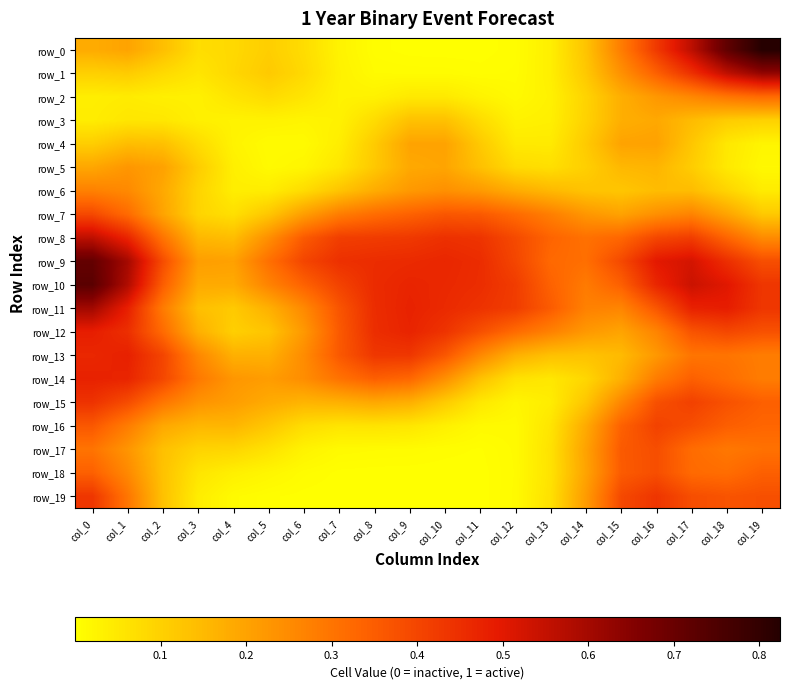

Reading right to left, what are all the values shown in this chart?

row_0: col_19=0.8	col_18=0.7	col_17=0.6	col_16=0.4	col_15=0.3	col_14=0.1	col_13=0.0	col_12=0.0	col_11=0.0	col_10=0.0	col_9=0.0	col_8=0.0	col_7=0.0	col_6=0.1	col_5=0.1	col_4=0.1	col_3=0.1	col_2=0.1	col_1=0.2	col_0=0.2
row_1: col_19=0.6	col_18=0.6	col_17=0.4	col_16=0.3	col_15=0.2	col_14=0.1	col_13=0.0	col_12=0.0	col_11=0.0	col_10=0.0	col_9=0.0	col_8=0.0	col_7=0.0	col_6=0.1	col_5=0.1	col_4=0.1	col_3=0.1	col_2=0.1	col_1=0.1	col_0=0.1
row_2: col_19=0.3	col_18=0.3	col_17=0.3	col_16=0.2	col_15=0.2	col_14=0.1	col_13=0.0	col_12=0.0	col_11=0.0	col_10=0.0	col_9=0.0	col_8=0.0	col_7=0.0	col_6=0.1	col_5=0.1	col_4=0.1	col_3=0.0	col_2=0.0	col_1=0.0	col_0=0.0
row_3: col_19=0.1	col_18=0.1	col_17=0.1	col_16=0.2	col_15=0.2	col_14=0.1	col_13=0.0	col_12=0.0	col_11=0.1	col_10=0.1	col_9=0.1	col_8=0.1	col_7=0.0	col_6=0.0	col_5=0.0	col_4=0.0	col_3=0.0	col_2=0.1	col_1=0.1	col_0=0.0
row_4: col_19=0.0	col_18=0.1	col_17=0.1	col_16=0.2	col_15=0.2	col_14=0.1	col_13=0.0	col_12=0.0	col_11=0.1	col_10=0.2	col_9=0.2	col_8=0.1	col_7=0.0	col_6=0.0	col_5=0.0	col_4=0.0	col_3=0.1	col_2=0.1	col_1=0.1	col_0=0.1
row_5: col_19=0.0	col_18=0.0	col_17=0.1	col_16=0.2	col_15=0.2	col_14=0.1	col_13=0.1	col_12=0.1	col_11=0.1	col_10=0.2	col_9=0.2	col_8=0.1	col_7=0.1	col_6=0.0	col_5=0.0	col_4=0.0	col_3=0.1	col_2=0.2	col_1=0.2	col_0=0.2
row_6: col_19=0.0	col_18=0.1	col_17=0.1	col_16=0.1	col_15=0.1	col_14=0.1	col_13=0.2	col_12=0.2	col_11=0.2	col_10=0.2	col_9=0.2	col_8=0.2	col_7=0.1	col_6=0.1	col_5=0.0	col_4=0.0	col_3=0.1	col_2=0.2	col_1=0.3	col_0=0.3
row_7: col_19=0.1	col_18=0.2	col_17=0.3	col_16=0.2	col_15=0.2	col_14=0.2	col_13=0.3	col_12=0.3	col_11=0.4	col_10=0.4	col_9=0.3	col_8=0.3	col_7=0.3	col_6=0.2	col_5=0.1	col_4=0.1	col_3=0.1	col_2=0.2	col_1=0.3	col_0=0.4
row_8: col_19=0.3	col_18=0.3	col_17=0.4	col_16=0.4	col_15=0.3	col_14=0.3	col_13=0.3	col_12=0.4	col_11=0.4	col_10=0.4	col_9=0.4	col_8=0.4	col_7=0.4	col_6=0.4	col_5=0.2	col_4=0.1	col_3=0.2	col_2=0.3	col_1=0.5	col_0=0.6
row_9: col_19=0.4	col_18=0.4	col_17=0.5	col_16=0.5	col_15=0.4	col_14=0.3	col_13=0.3	col_12=0.4	col_11=0.5	col_10=0.5	col_9=0.5	col_8=0.5	col_7=0.4	col_6=0.4	col_5=0.3	col_4=0.2	col_3=0.2	col_2=0.4	col_1=0.6	col_0=0.7
row_10: col_19=0.4	col_18=0.5	col_17=0.5	col_16=0.5	col_15=0.3	col_14=0.3	col_13=0.3	col_12=0.4	col_11=0.5	col_10=0.5	col_9=0.5	col_8=0.5	col_7=0.4	col_6=0.3	col_5=0.3	col_4=0.2	col_3=0.2	col_2=0.3	col_1=0.6	col_0=0.7
row_11: col_19=0.4	col_18=0.5	col_17=0.5	col_16=0.4	col_15=0.3	col_14=0.3	col_13=0.4	col_12=0.4	col_11=0.4	col_10=0.5	col_9=0.5	col_8=0.5	col_7=0.4	col_6=0.3	col_5=0.2	col_4=0.1	col_3=0.1	col_2=0.3	col_1=0.5	col_0=0.6
row_12: col_19=0.4	col_18=0.4	col_17=0.4	col_16=0.3	col_15=0.2	col_14=0.2	col_13=0.3	col_12=0.3	col_11=0.4	col_10=0.4	col_9=0.5	col_8=0.5	col_7=0.4	col_6=0.2	col_5=0.1	col_4=0.1	col_3=0.2	col_2=0.3	col_1=0.4	col_0=0.5
row_13: col_19=0.3	col_18=0.3	col_17=0.3	col_16=0.2	col_15=0.1	col_14=0.1	col_13=0.1	col_12=0.2	col_11=0.3	col_10=0.4	col_9=0.4	col_8=0.4	col_7=0.4	col_6=0.2	col_5=0.2	col_4=0.2	col_3=0.3	col_2=0.4	col_1=0.5	col_0=0.5
row_14: col_19=0.3	col_18=0.3	col_17=0.3	col_16=0.3	col_15=0.2	col_14=0.1	col_13=0.1	col_12=0.1	col_11=0.1	col_10=0.2	col_9=0.3	col_8=0.3	col_7=0.3	col_6=0.2	col_5=0.2	col_4=0.2	col_3=0.3	col_2=0.4	col_1=0.5	col_0=0.5
row_15: col_19=0.3	col_18=0.4	col_17=0.4	col_16=0.4	col_15=0.3	col_14=0.1	col_13=0.0	col_12=0.0	col_11=0.1	col_10=0.1	col_9=0.2	col_8=0.2	col_7=0.2	col_6=0.2	col_5=0.2	col_4=0.2	col_3=0.2	col_2=0.3	col_1=0.4	col_0=0.4
row_16: col_19=0.3	col_18=0.3	col_17=0.4	col_16=0.4	col_15=0.3	col_14=0.2	col_13=0.1	col_12=0.0	col_11=0.0	col_10=0.0	col_9=0.1	col_8=0.1	col_7=0.1	col_6=0.1	col_5=0.1	col_4=0.2	col_3=0.2	col_2=0.2	col_1=0.3	col_0=0.4
row_17: col_19=0.3	col_18=0.3	col_17=0.3	col_16=0.4	col_15=0.4	col_14=0.2	col_13=0.1	col_12=0.0	col_11=0.0	col_10=0.0	col_9=0.0	col_8=0.0	col_7=0.0	col_6=0.0	col_5=0.1	col_4=0.1	col_3=0.1	col_2=0.1	col_1=0.2	col_0=0.3
row_18: col_19=0.3	col_18=0.3	col_17=0.3	col_16=0.4	col_15=0.4	col_14=0.2	col_13=0.1	col_12=0.0	col_11=0.0	col_10=0.0	col_9=0.0	col_8=0.0	col_7=0.0	col_6=0.0	col_5=0.0	col_4=0.0	col_3=0.1	col_2=0.1	col_1=0.3	col_0=0.3
row_19: col_19=0.4	col_18=0.4	col_17=0.4	col_16=0.4	col_15=0.4	col_14=0.2	col_13=0.1	col_12=0.0	col_11=0.0	col_10=0.0	col_9=0.0	col_8=0.0	col_7=0.0	col_6=0.0	col_5=0.0	col_4=0.0	col_3=0.0	col_2=0.1	col_1=0.3	col_0=0.4